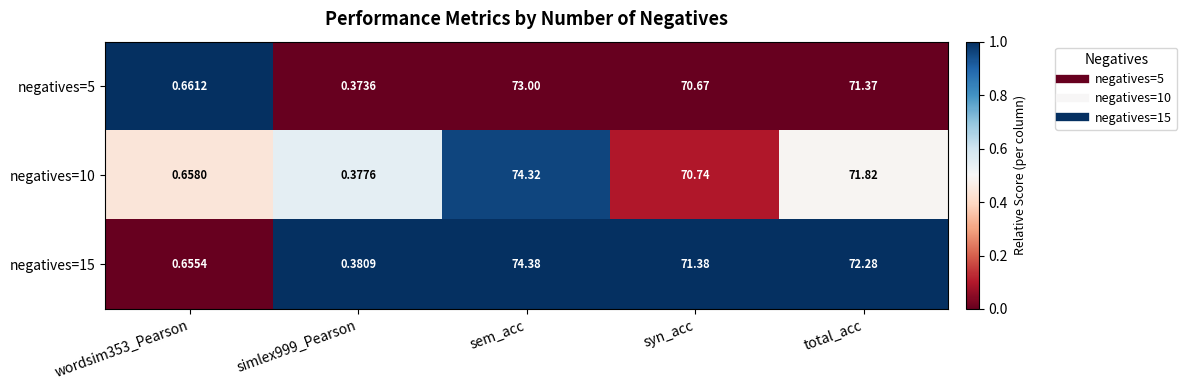

What is the spread (max minus min) of values at wordsim353_Pearson?

0.0